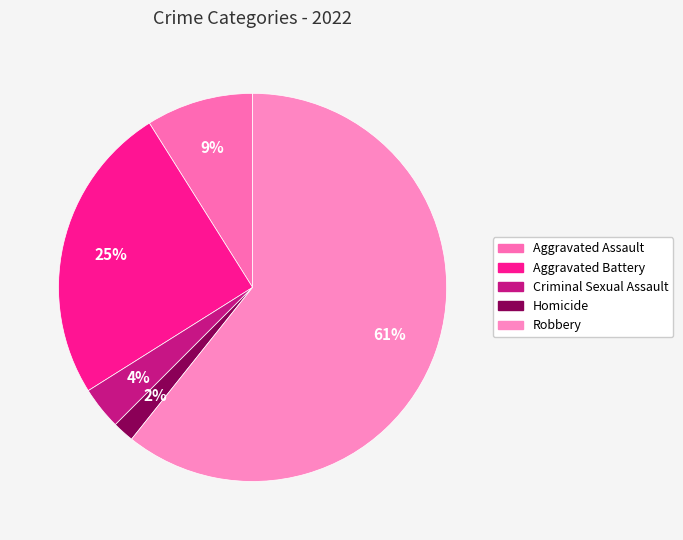

To the nearest percent, what is the combined percentage of Robbery and Aggravated Battery?

86%